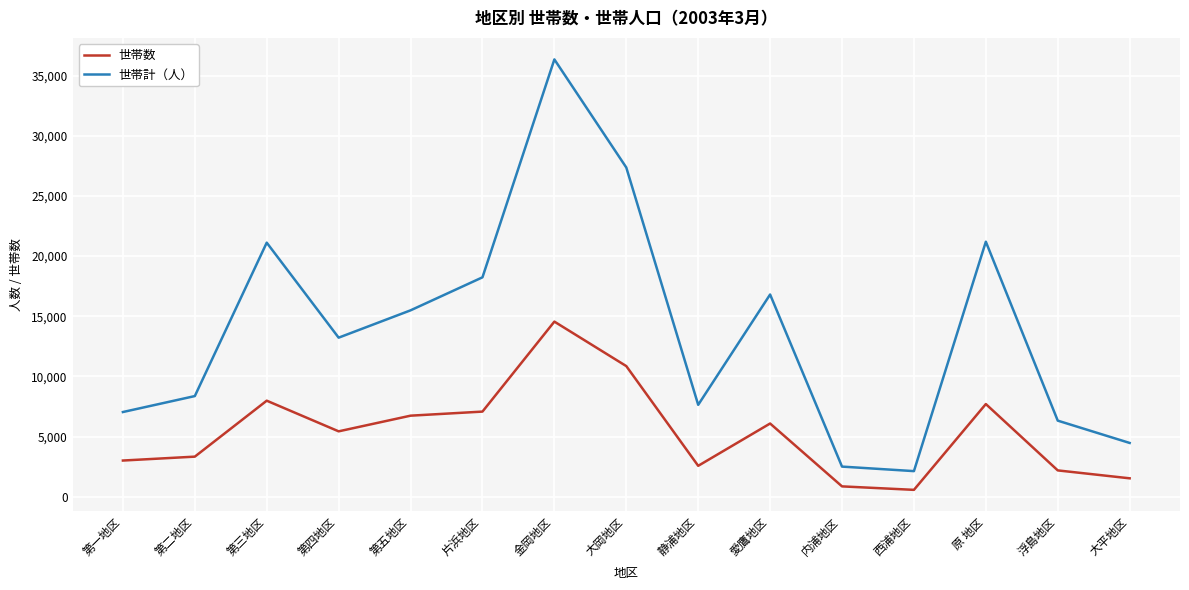

Is it true that 世帯計（人） equals 1223 at 内浦地区?

False